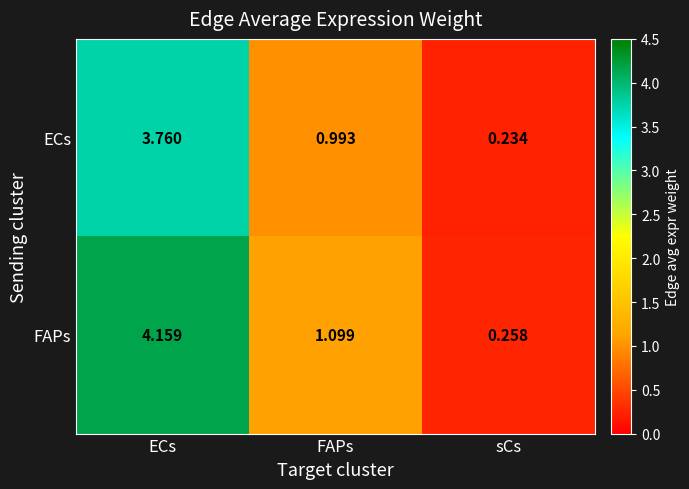

Which category has the lowest value across all series?

sCs